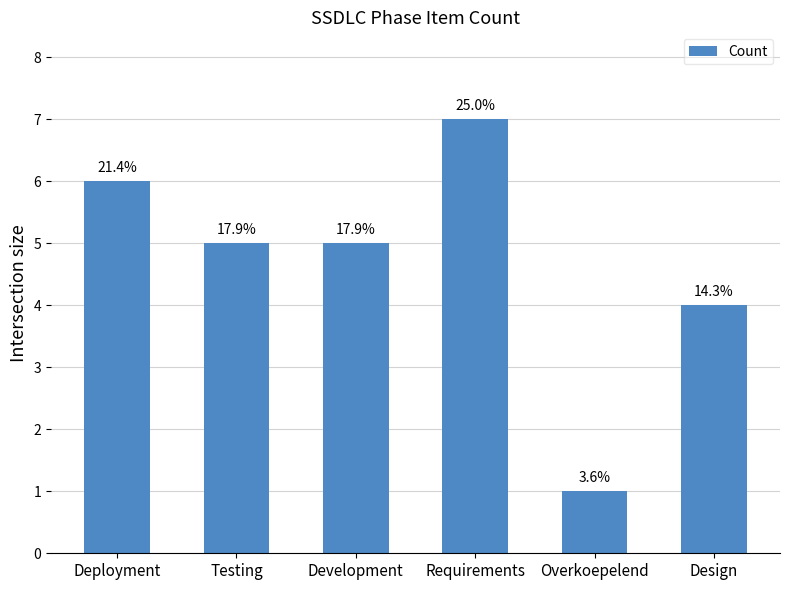

Which label corresponds to the largest value in the chart?

Requirements